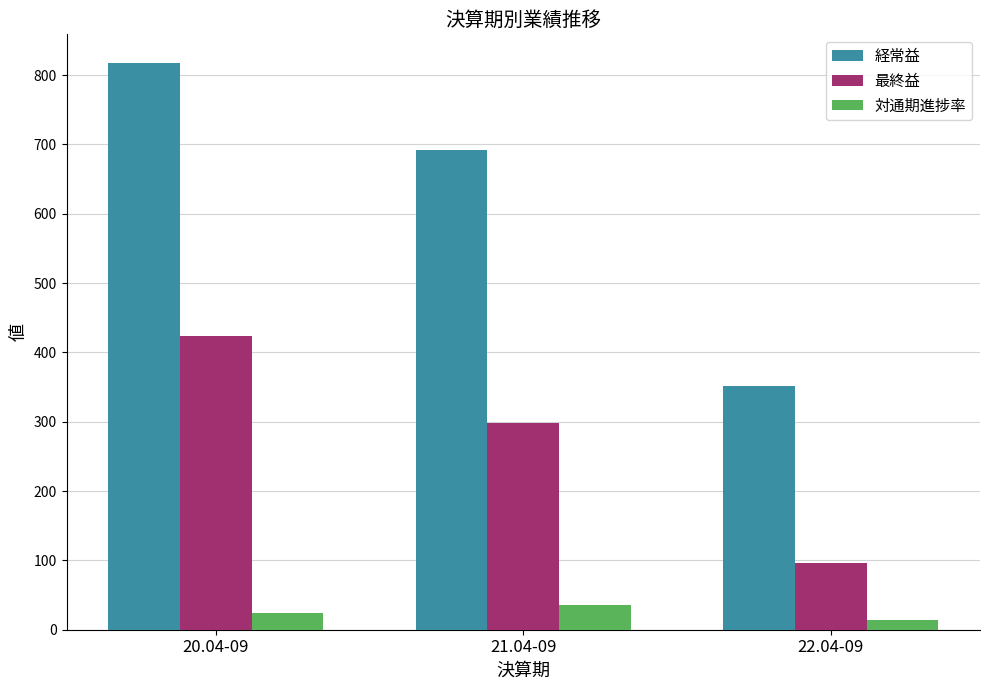

How many data points in 最終益 are less than 298?

1